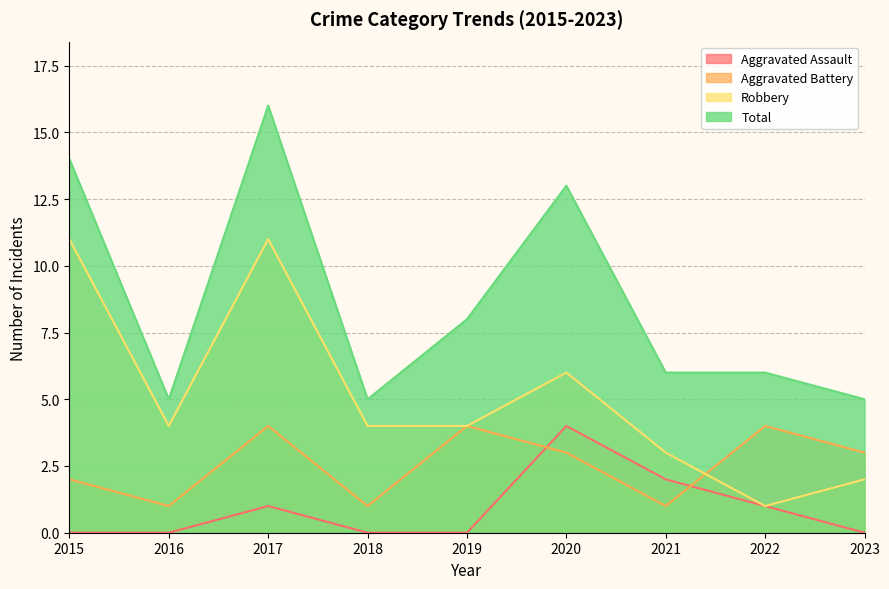

Rank the series at 2015 from highest to lowest value.

Total, Robbery, Aggravated Battery, Aggravated Assault